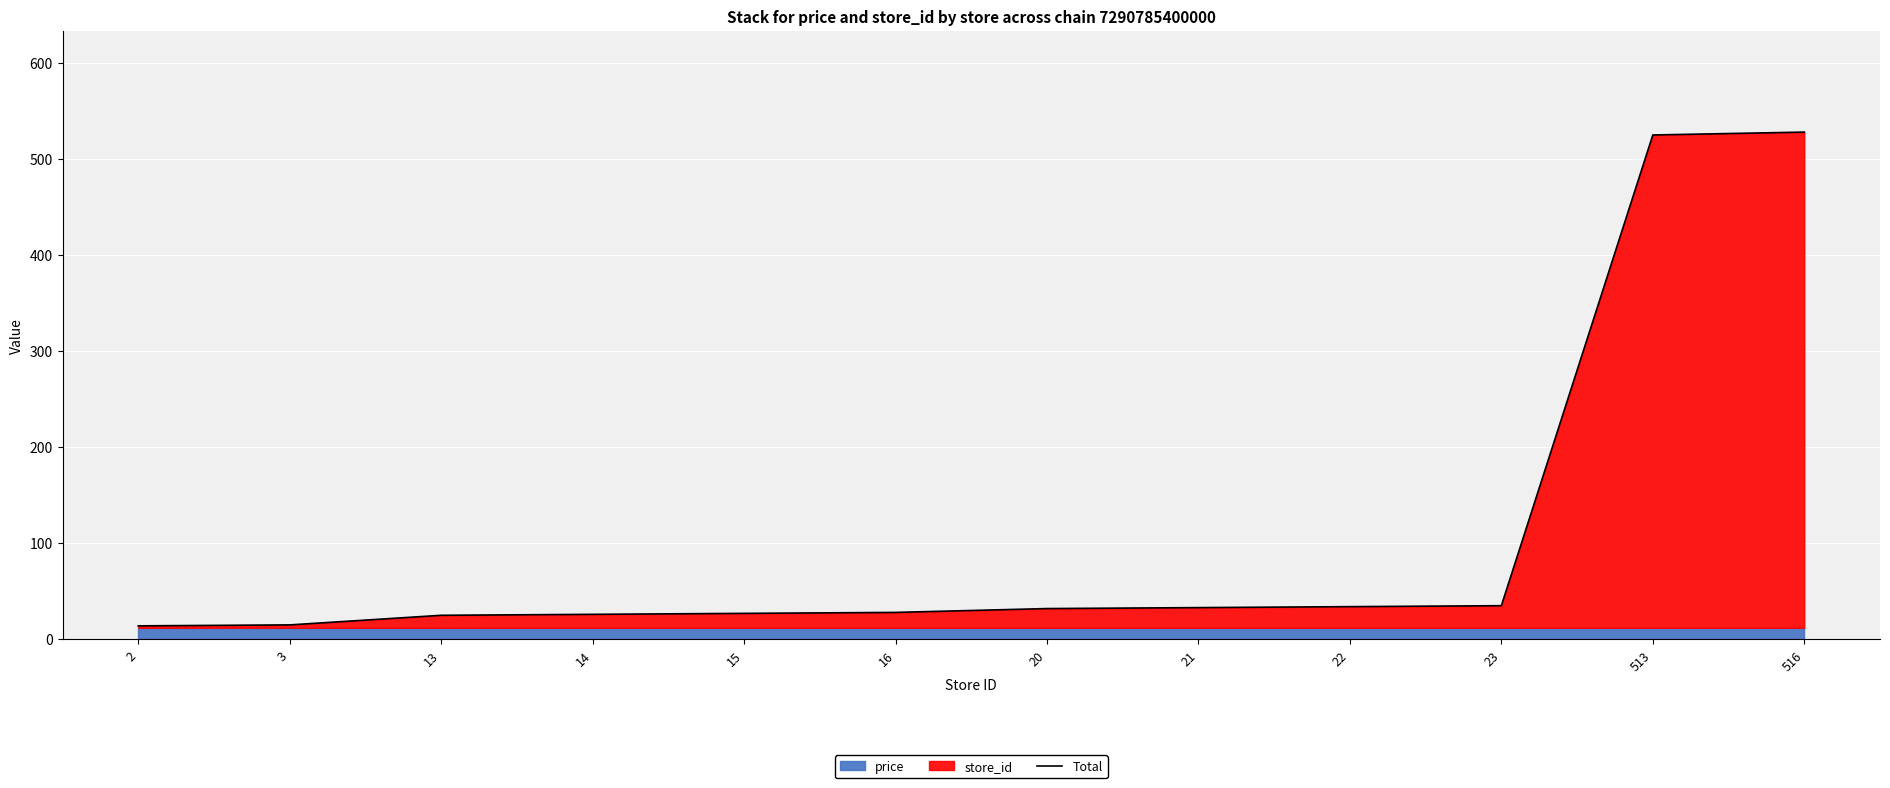

What is the minimum value shown in the chart?

13.9